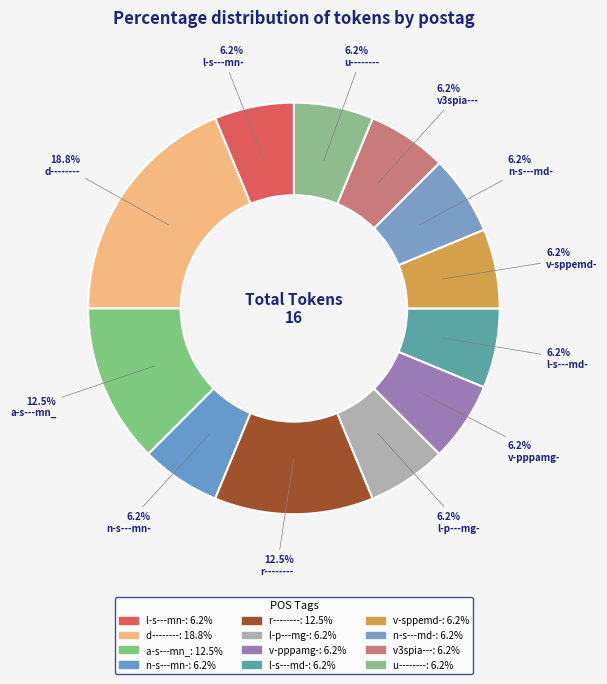

The n-s---mn- slice represents 12% of the pie. True or false?

False